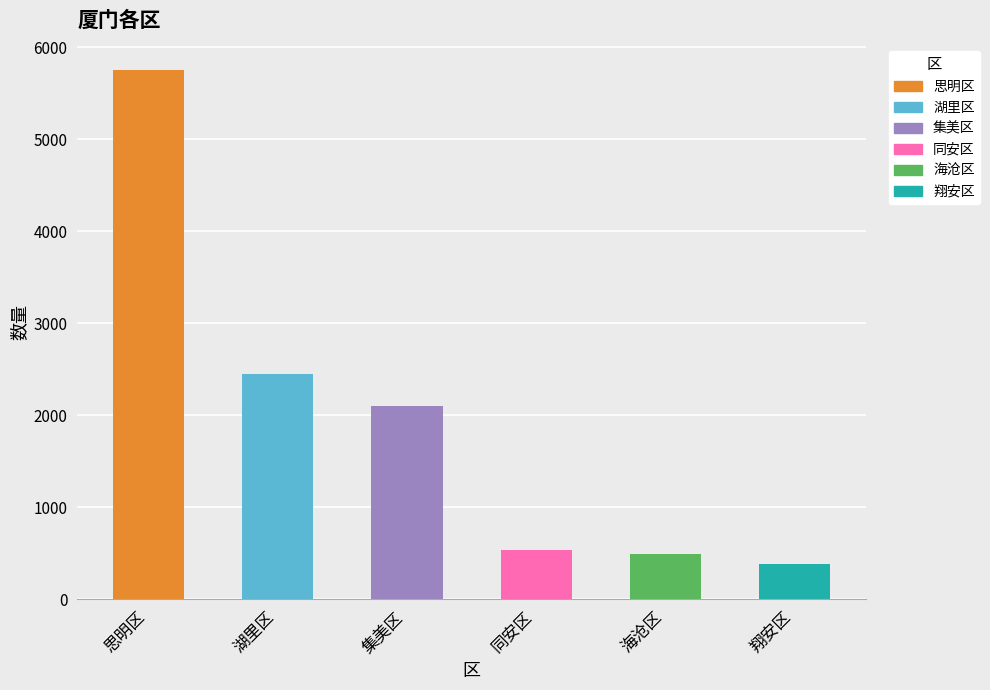

How many data points are less than 2097?

3